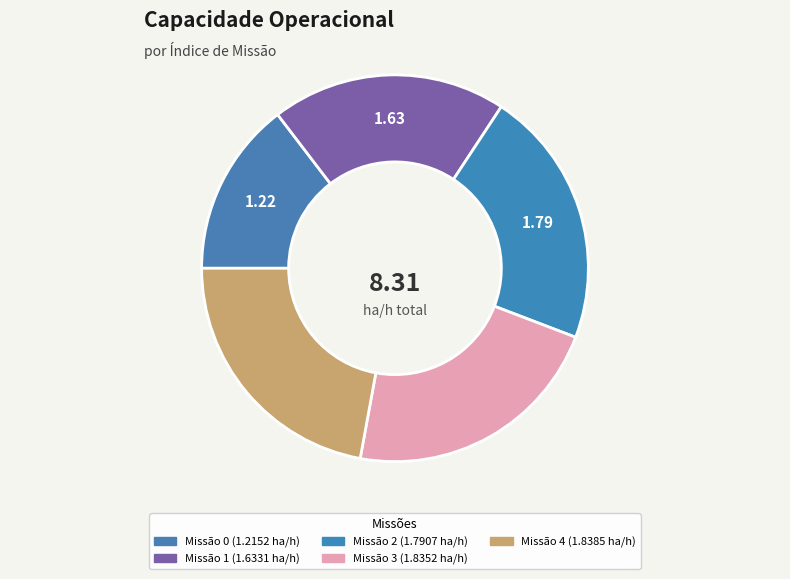

How many slices are in this pie chart?

5